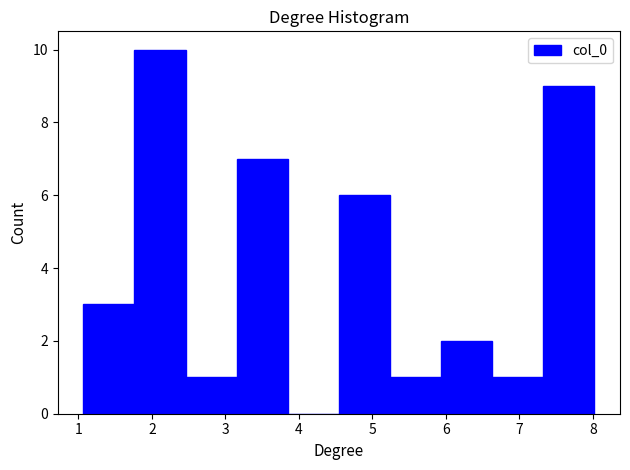

Which range on the x-axis has the tallest bar?

1.8 to 2.5